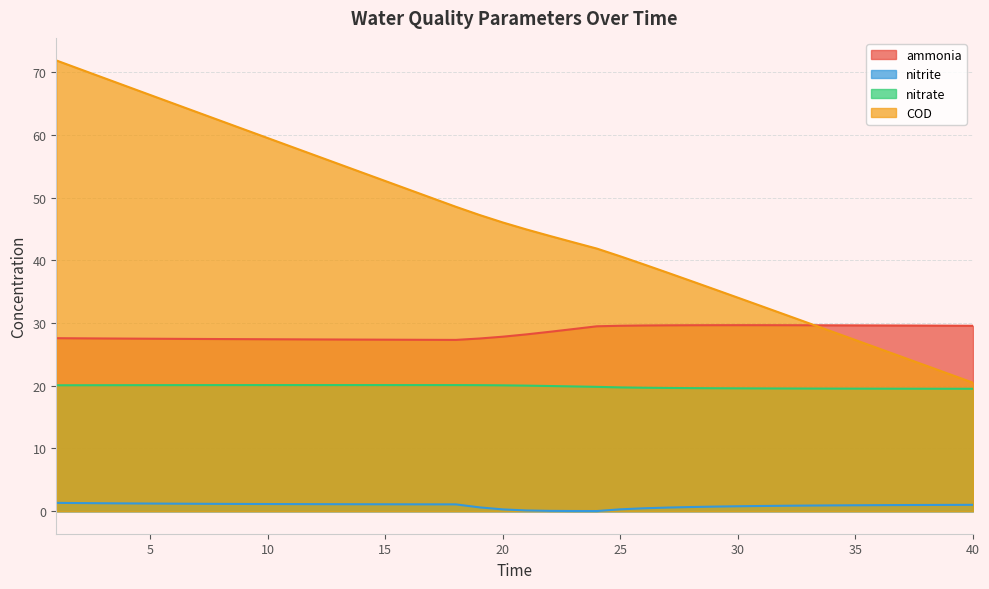

Read the COD value at 33.

30.0